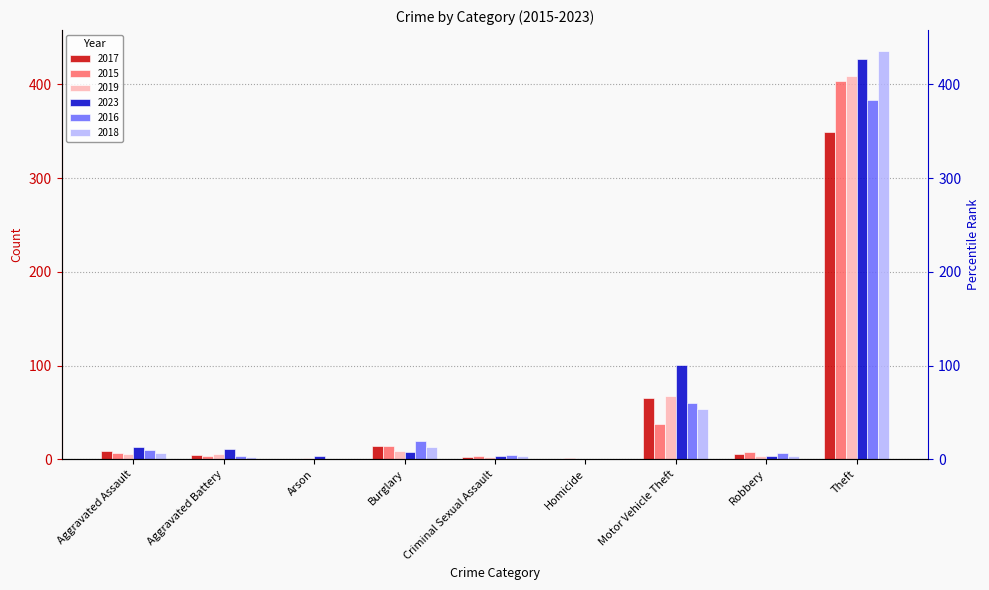

What is the greatest value displayed?

436